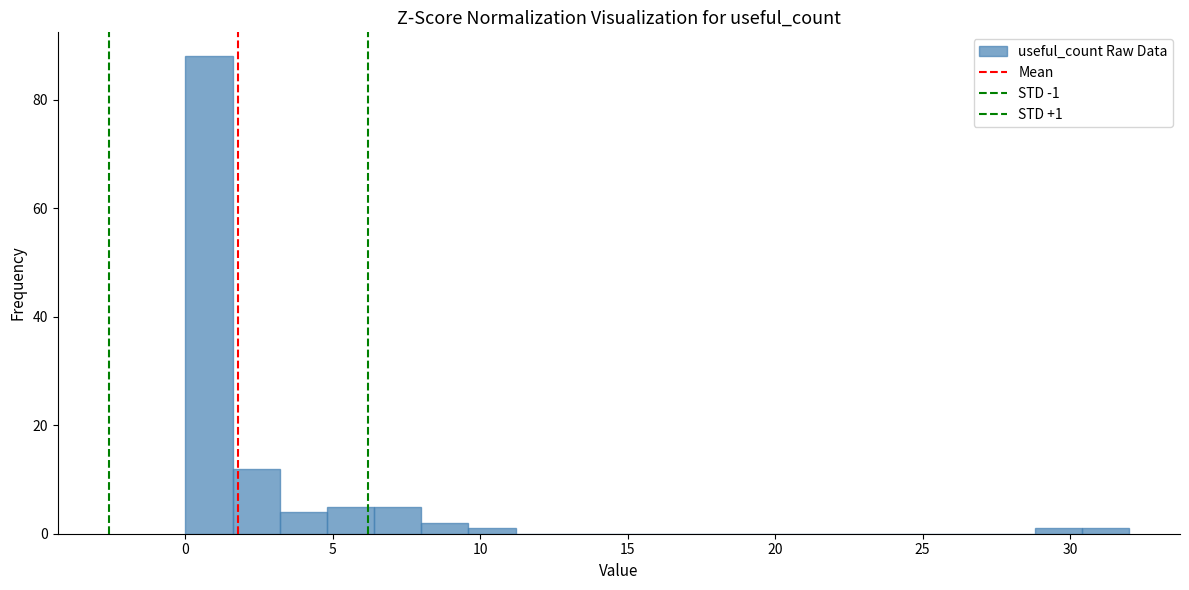

Read against the x-axis, roughly where is the centre of the tallest bar?

1.0